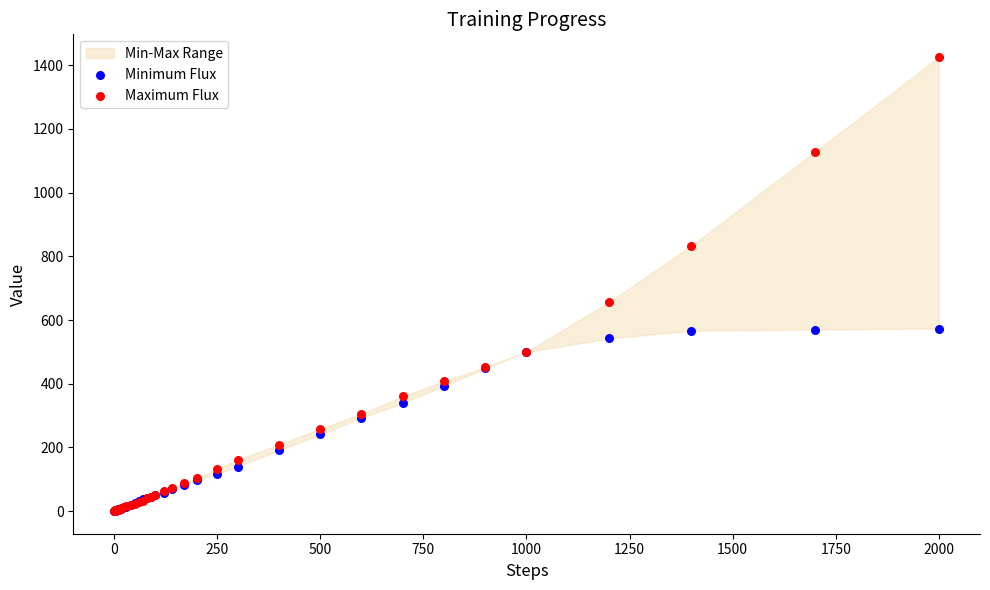

In the Maximum Flux series, what Y value is closest to 713?

655.8